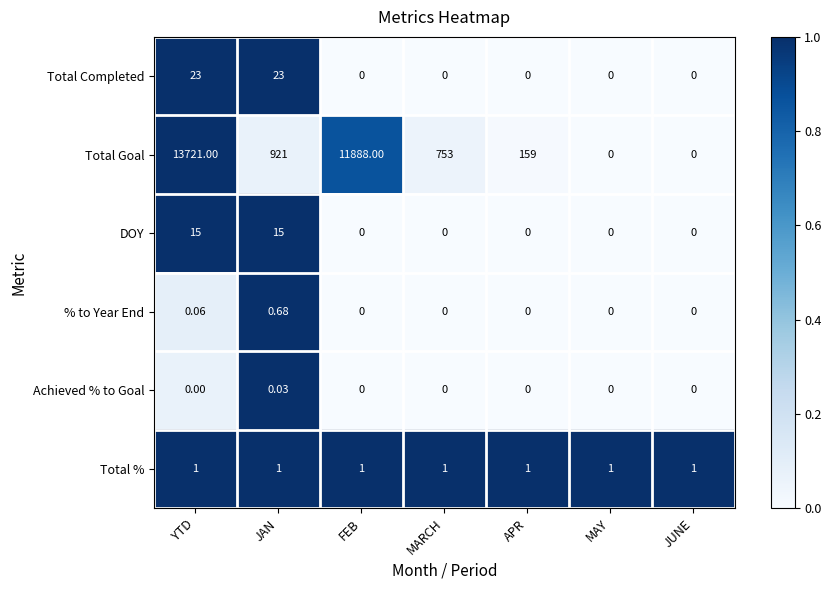

List the series in order of their peak value, highest first.

Total Goal, Total Completed, DOY, Total %, % to Year End, Achieved % to Goal